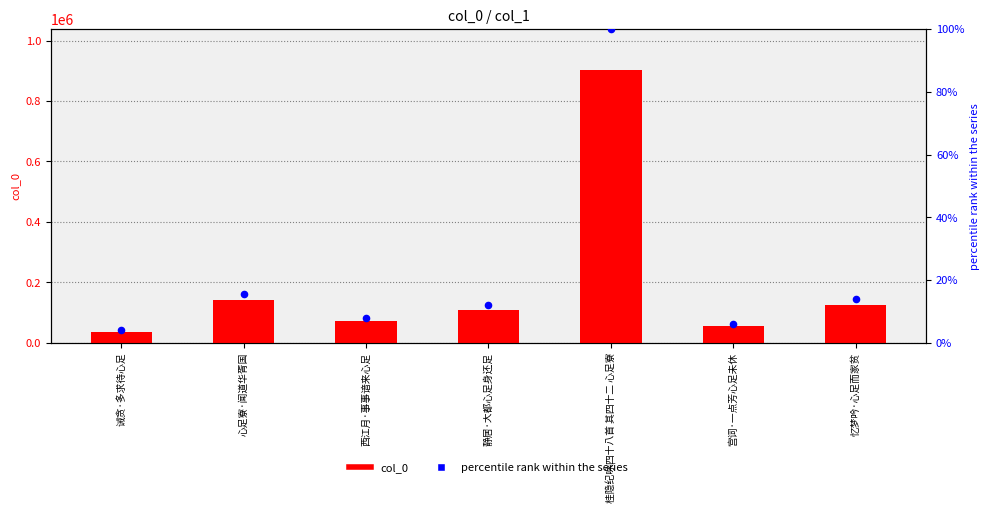

Which series has the widest spread of Y values?

col_0